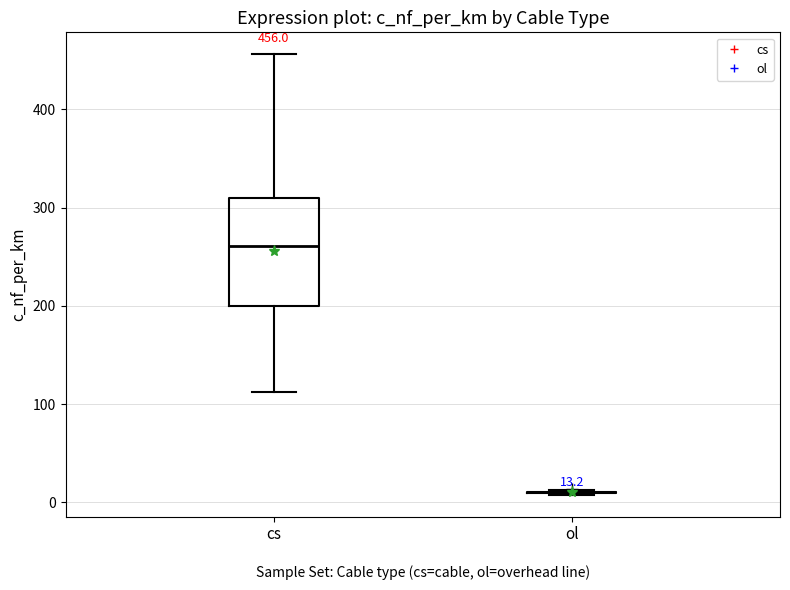

Comparing the boxes themselves (not the whiskers), which one is the tallest?

cs